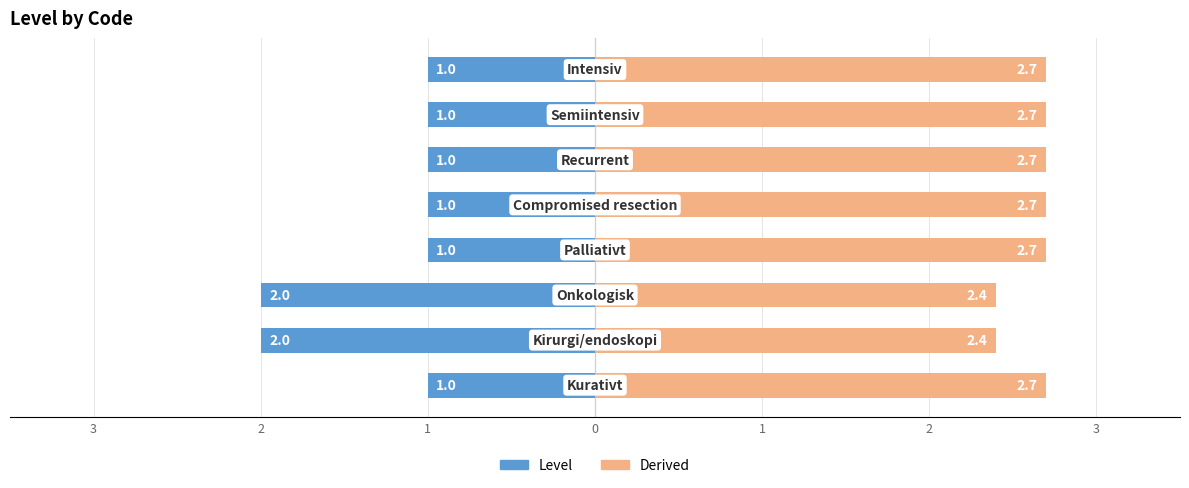

What is the average value?

1